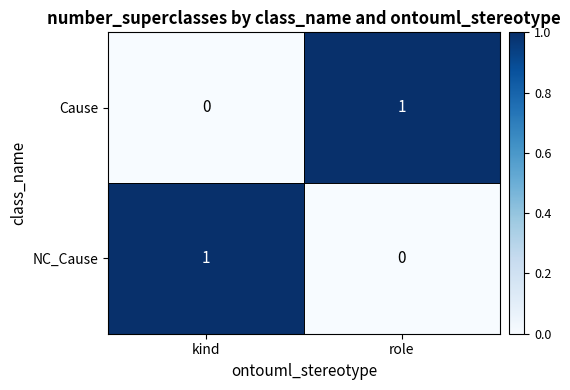

True or false: Cause has a value of 0 at kind.

True